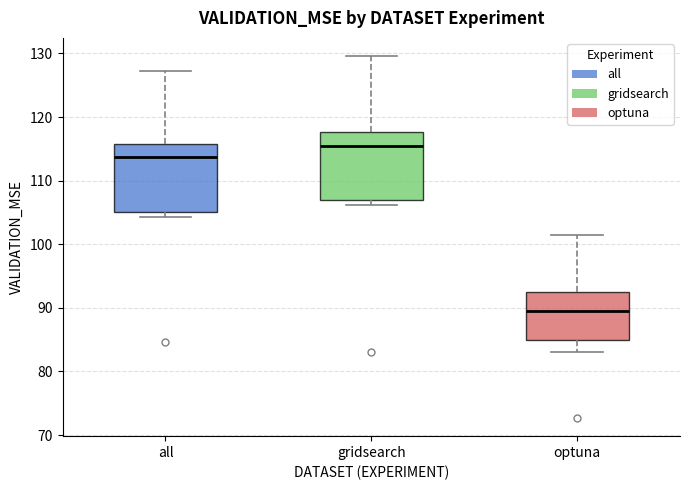

Reading left to right, read every box against the y-axis: the position of its median line, the range the box covers, and the ends of its whiskers. The values are not printed on the chart, so give them approximately, as read against the axis.

all: median 114, box 105 to 116, whiskers 104 to 127
gridsearch: median 115, box 107 to 118, whiskers 106 to 130
optuna: median 90, box 85 to 92, whiskers 83 to 101